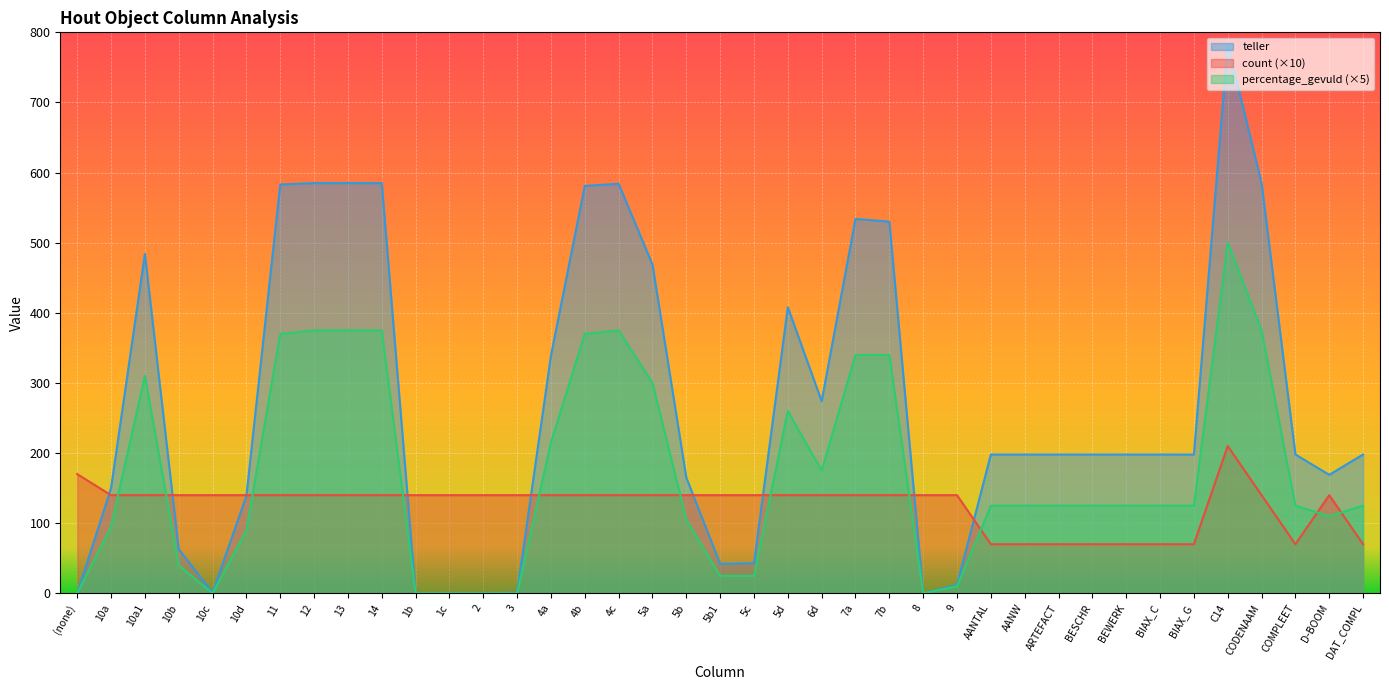

At which category is the sum across all series the highest?

C14